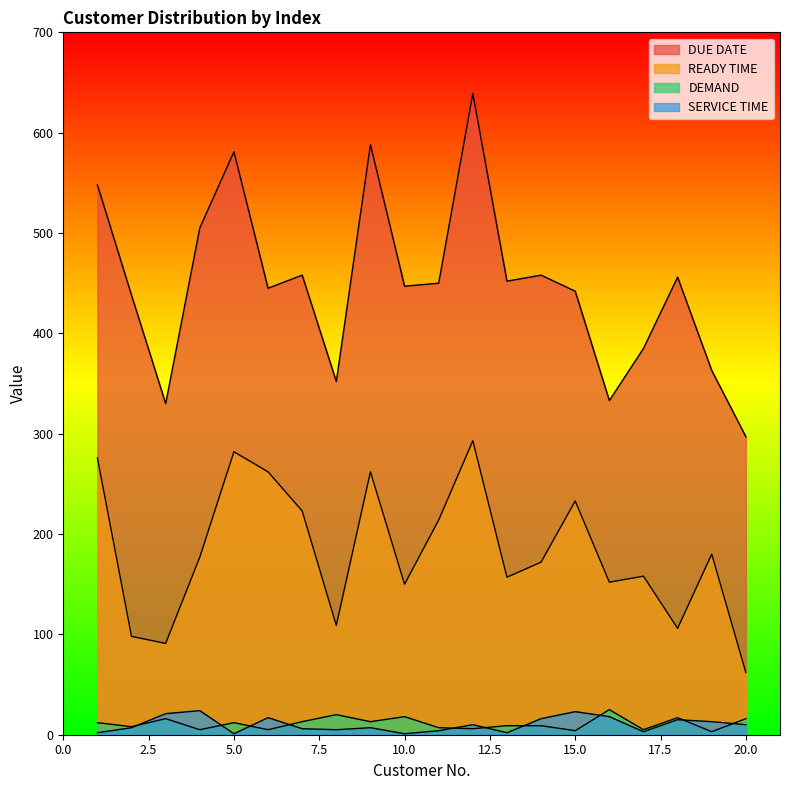

Reading right to left, what are all the values shown in this chart?

DUE DATE: 20=297	19=363	18=456	17=385	16=333	15=442	14=458	13=452	12=639	11=450	10=447	9=588	8=352	7=458	6=445	5=581	4=505	3=330	2=438	1=548
READY TIME: 20=62	19=180	18=106	17=158	16=152	15=233	14=172	13=157	12=293	11=214	10=150	9=262	8=109	7=223	6=262	5=282	4=177	3=91	2=98	1=276
DEMAND: 20=16	19=3	18=17	17=5	16=25	15=4	14=9	13=9	12=6	11=7	10=18	9=13	8=20	7=13	6=5	5=12	4=5	3=16	2=8	1=12
SERVICE TIME: 20=10	19=13	18=15	17=3	16=18	15=23	14=16	13=2	12=10	11=4	10=1	9=7	8=5	7=6	6=17	5=1	4=24	3=21	2=7	1=2